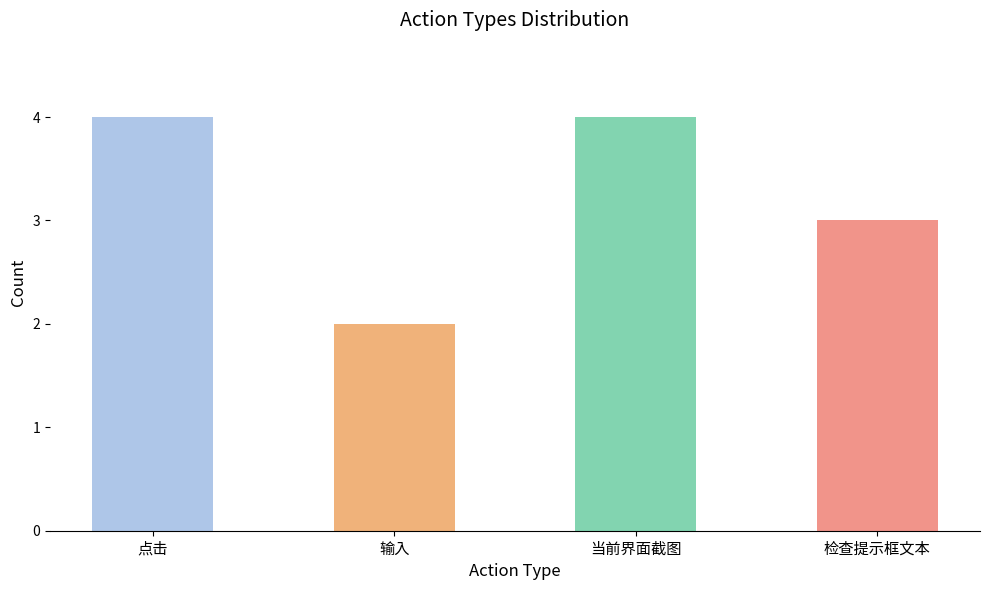

What position from the right is 点击?

4